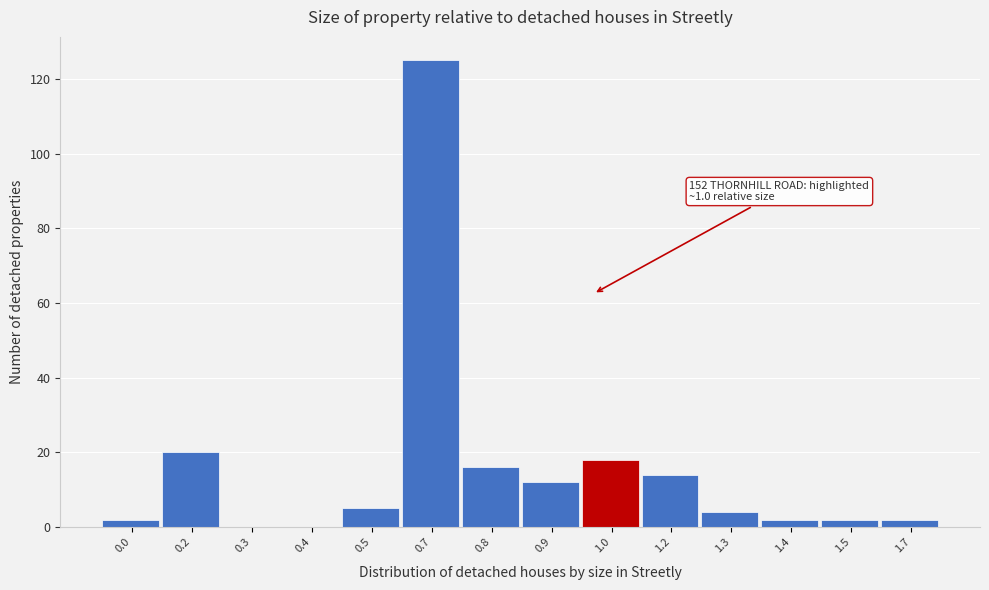

Reading right to left, transcribe all the data shown in this chart.

1.7=2	1.5=2	1.4=2	1.3=4	1.2=14	1.0=18	0.9=12	0.8=16	0.7=125	0.5=5	0.4=0	0.3=0	0.2=20	0.0=2